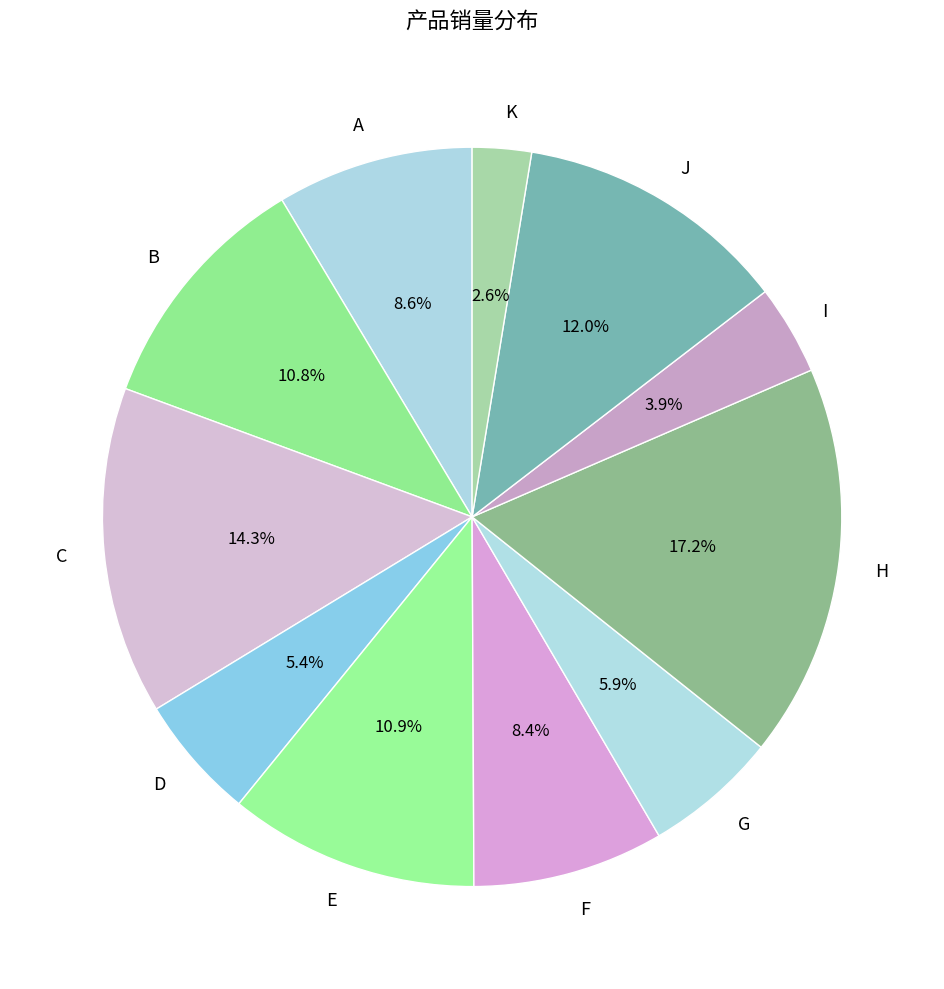

To the nearest percent, what is the average slice percentage?

9%